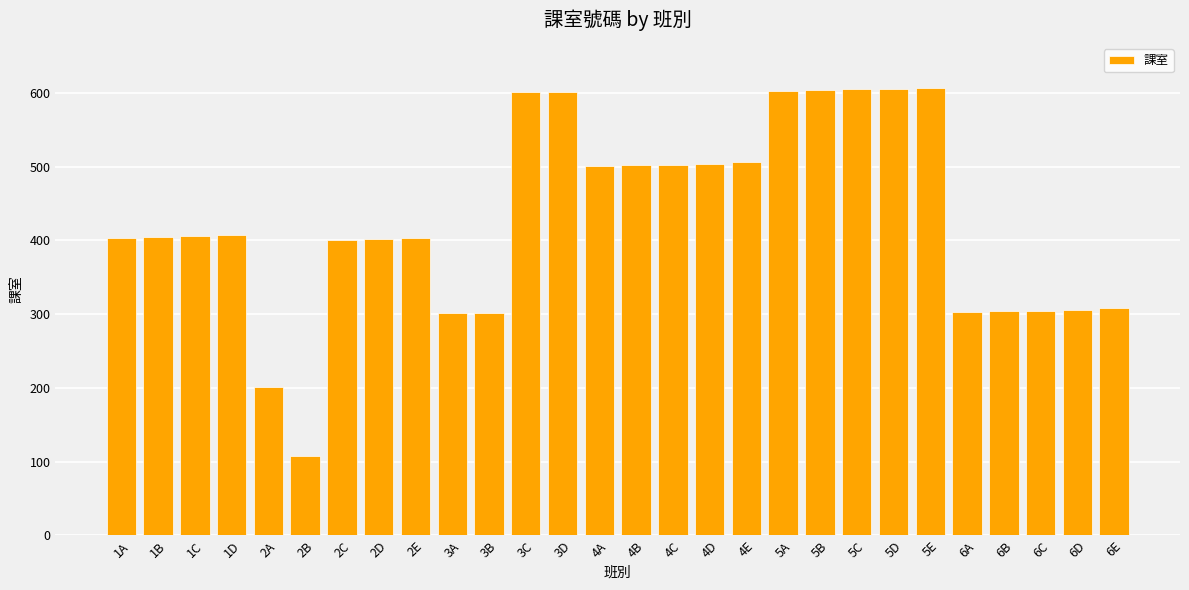

Count the number of data series in this chart.

1